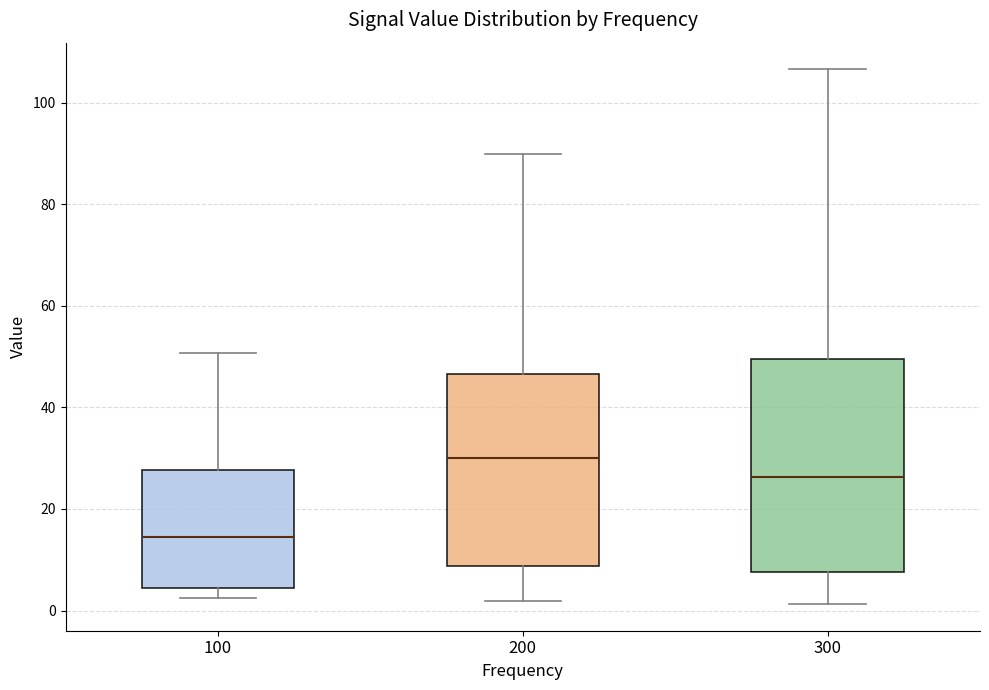

Where does the lower whisker of the box at x = 200 end on the y-axis? The values are not printed on the chart, so give them approximately, as read against the axis.

2